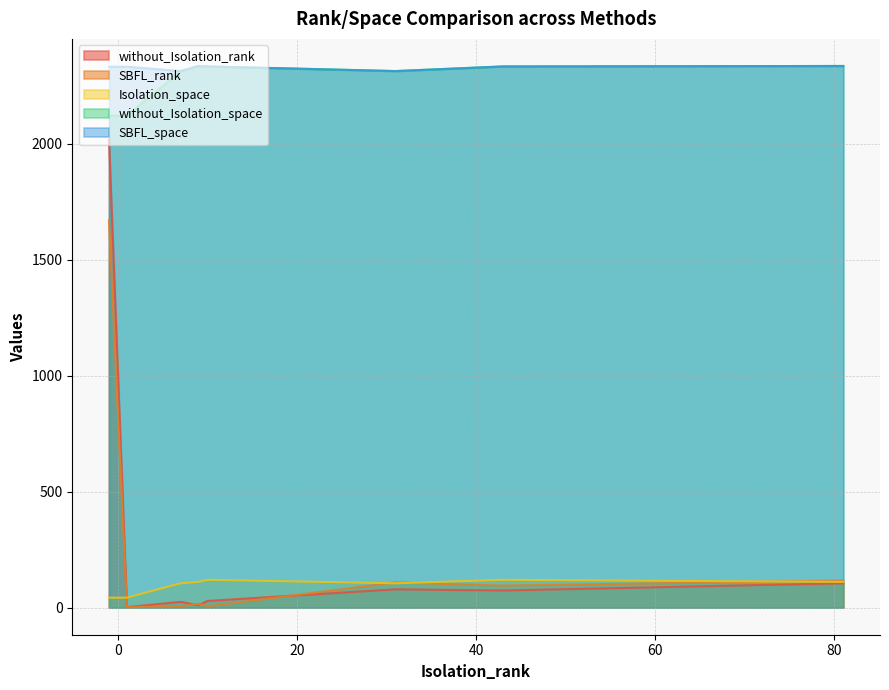

True or false: SBFL_space and Isolation_space intersect in this chart.

False